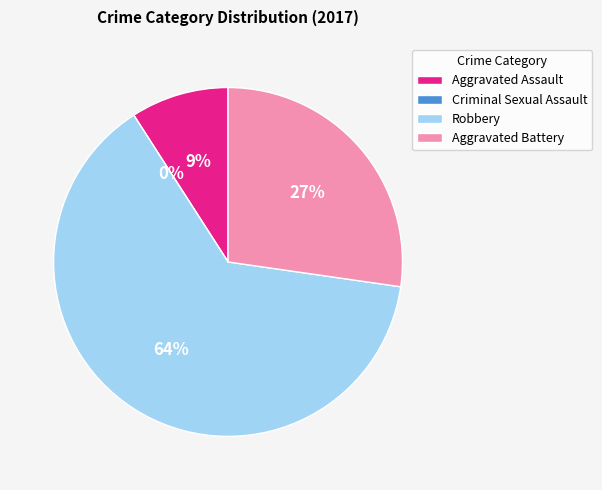

To the nearest percent, what is the difference between the largest and smallest slice percentages?

64%